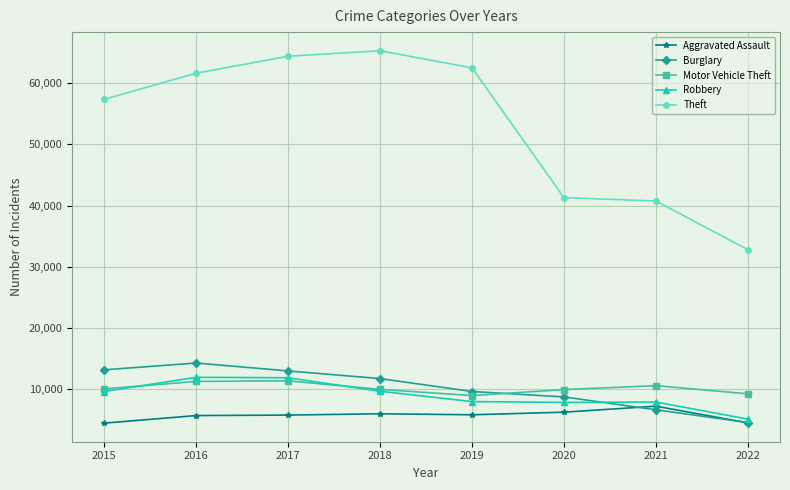

What is the maximum value shown in the chart?

65281